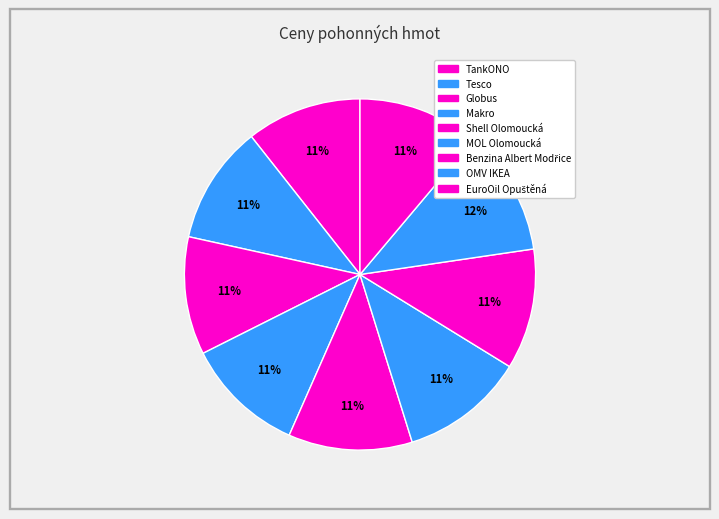

Which slice is the smallest?

TankONO